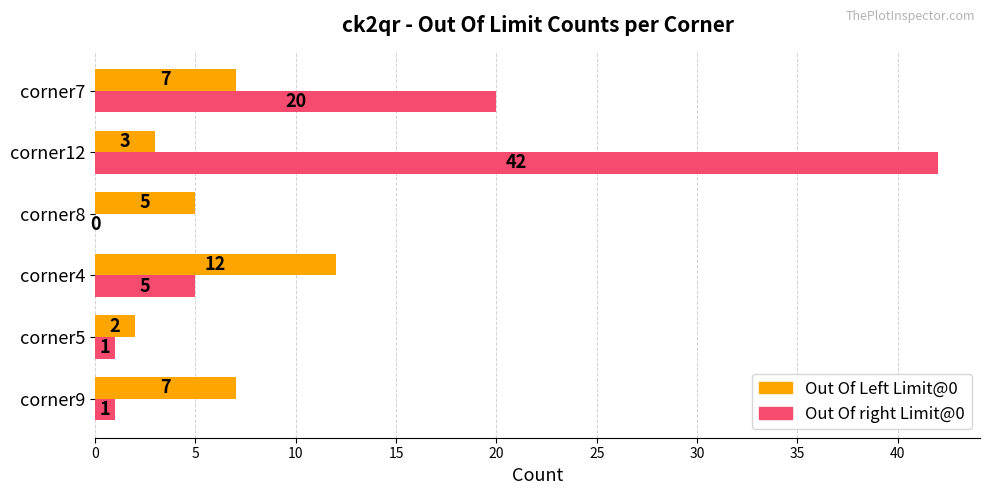

At which category is the sum across all series the highest?

corner12